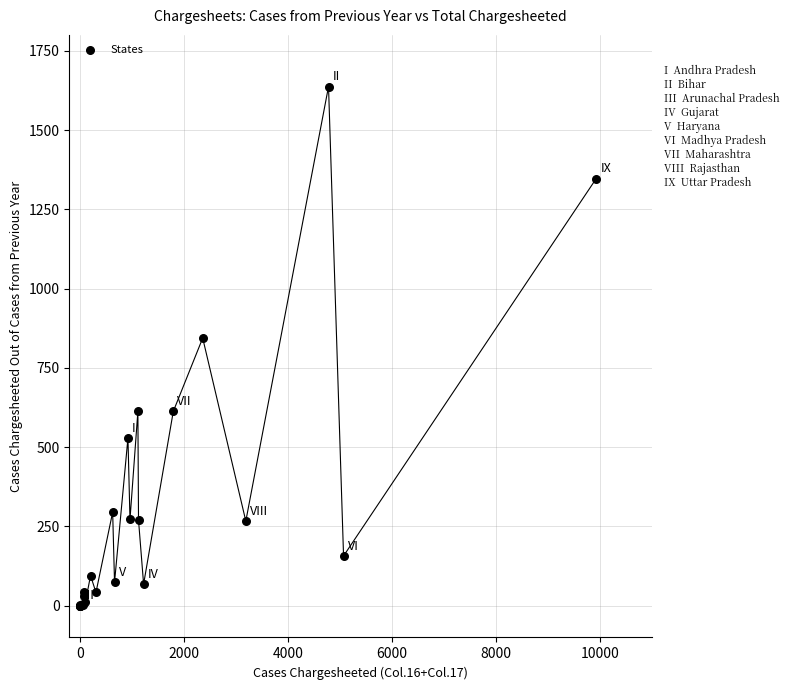

What Y value in the scatter plot is closest to 818?

844